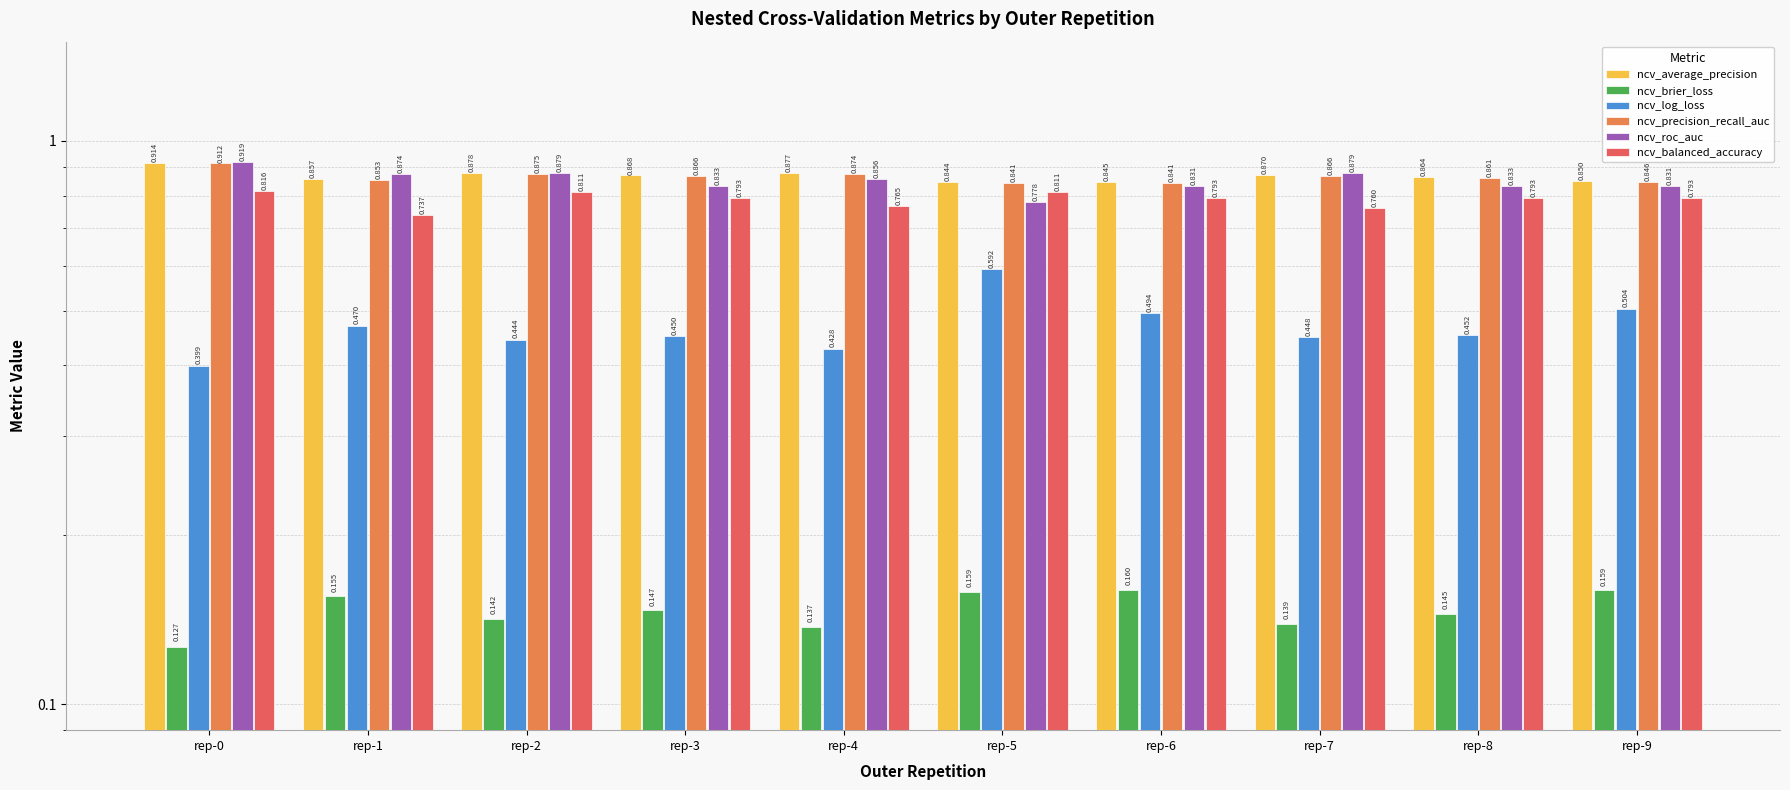

How many distinct data groups are displayed?

6